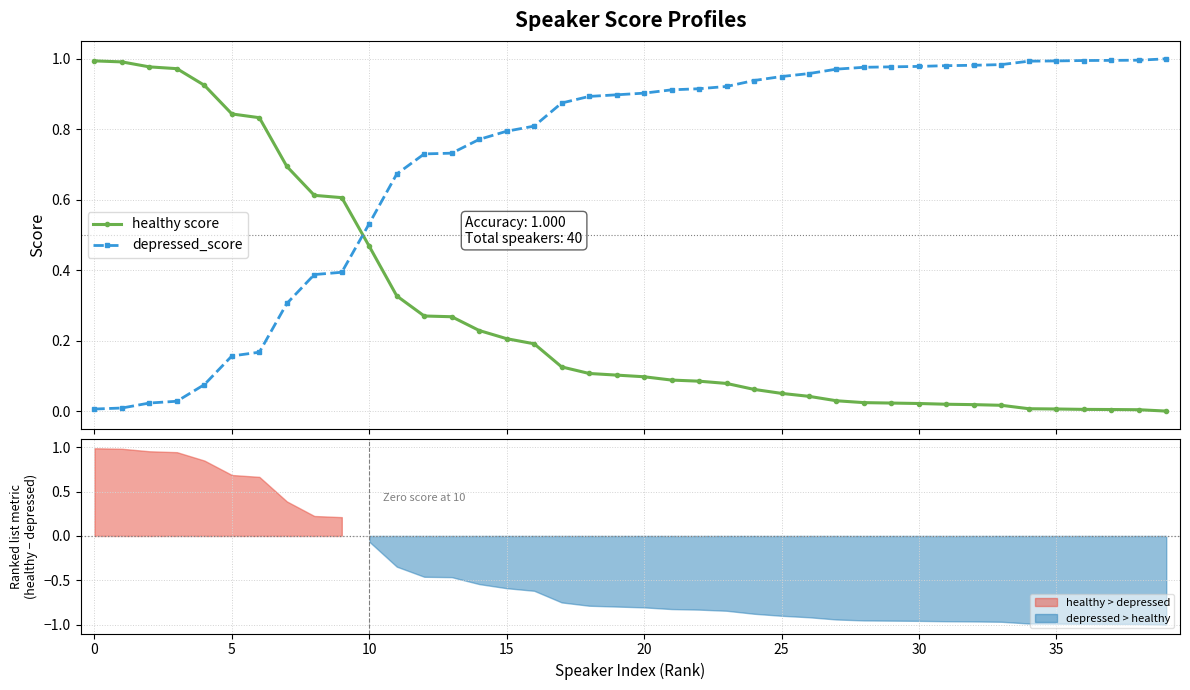

Which series ends up on top after the final intersection of healthy score and depressed_score?

depressed_score